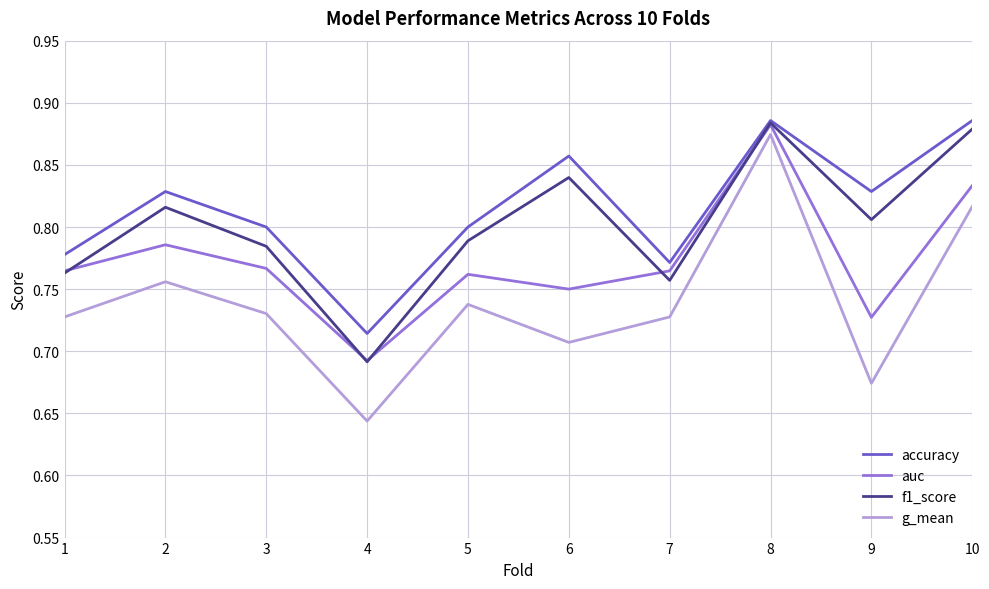

At which label is accuracy closest to 0?

4